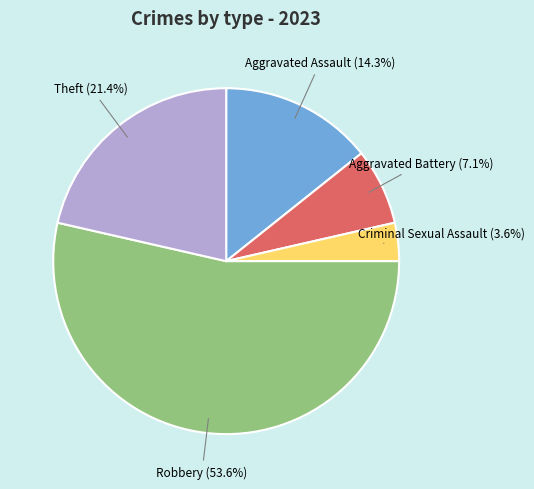

Is there a majority slice in this chart?

Yes